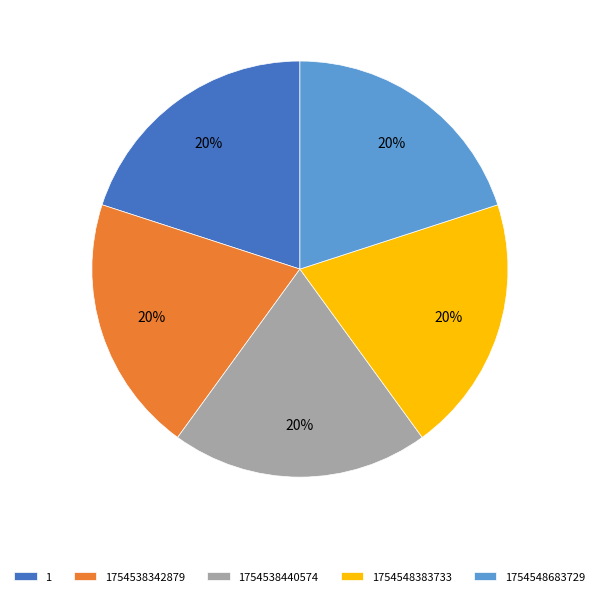

To the nearest percent, what percentage of the pie is 1754538342879?

20%